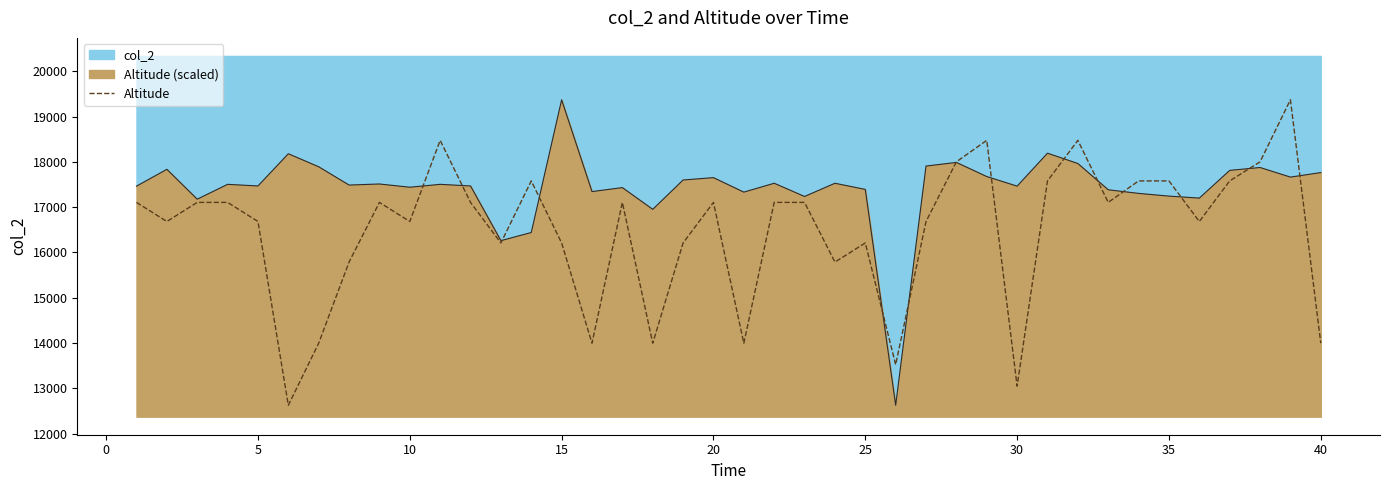

What is the sum of all values?

658740.6